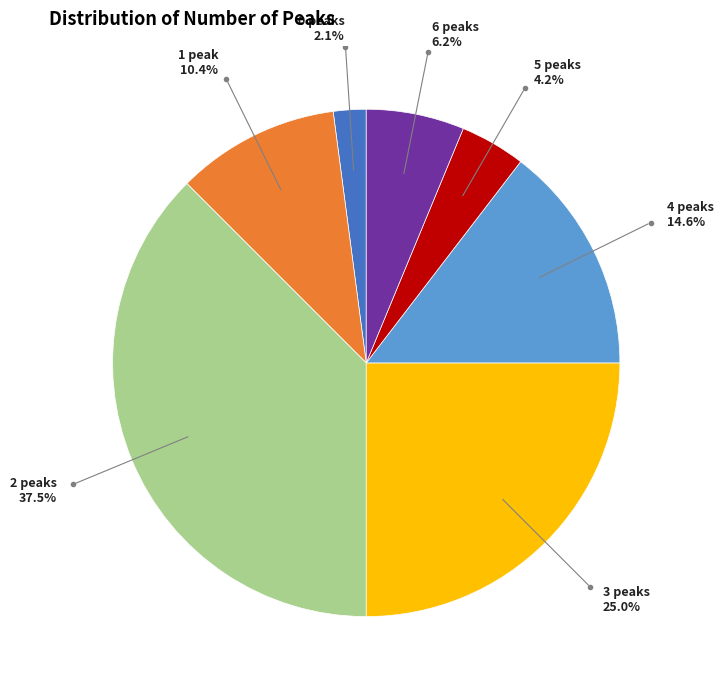

Does any single category account for the majority?

No